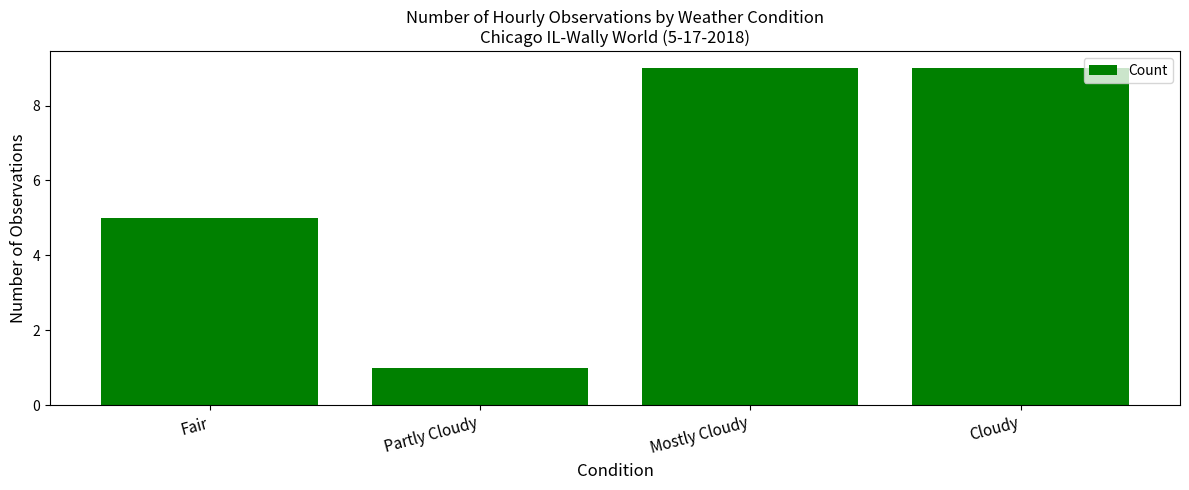

Reading left to right, what are all the values shown in this chart?

5	1	9	9